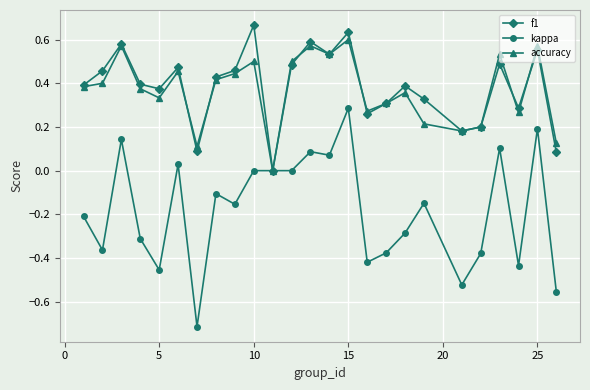

What is the sum of all kappa values?

-4.5